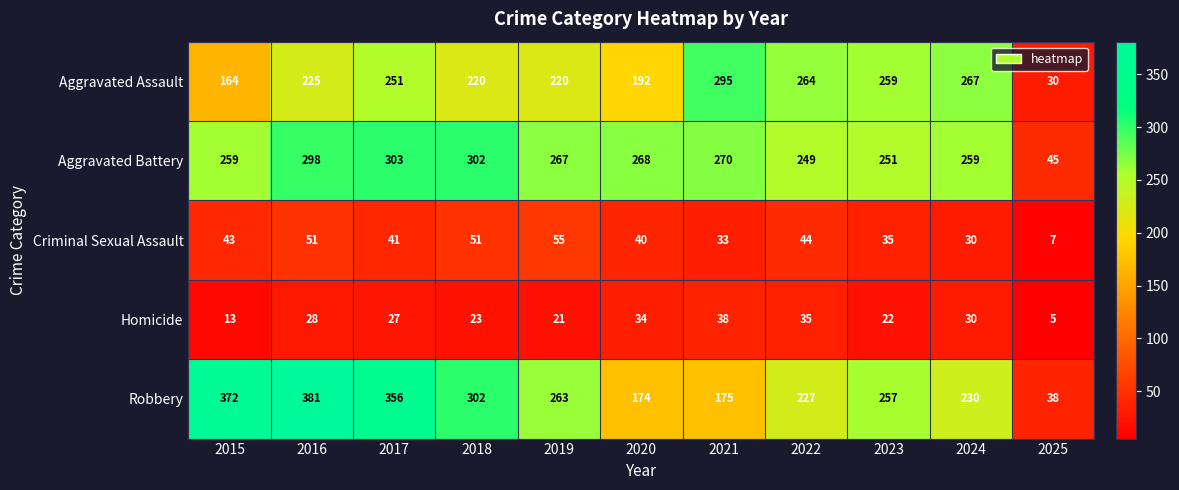

At which category is the sum across all series the highest?

2016